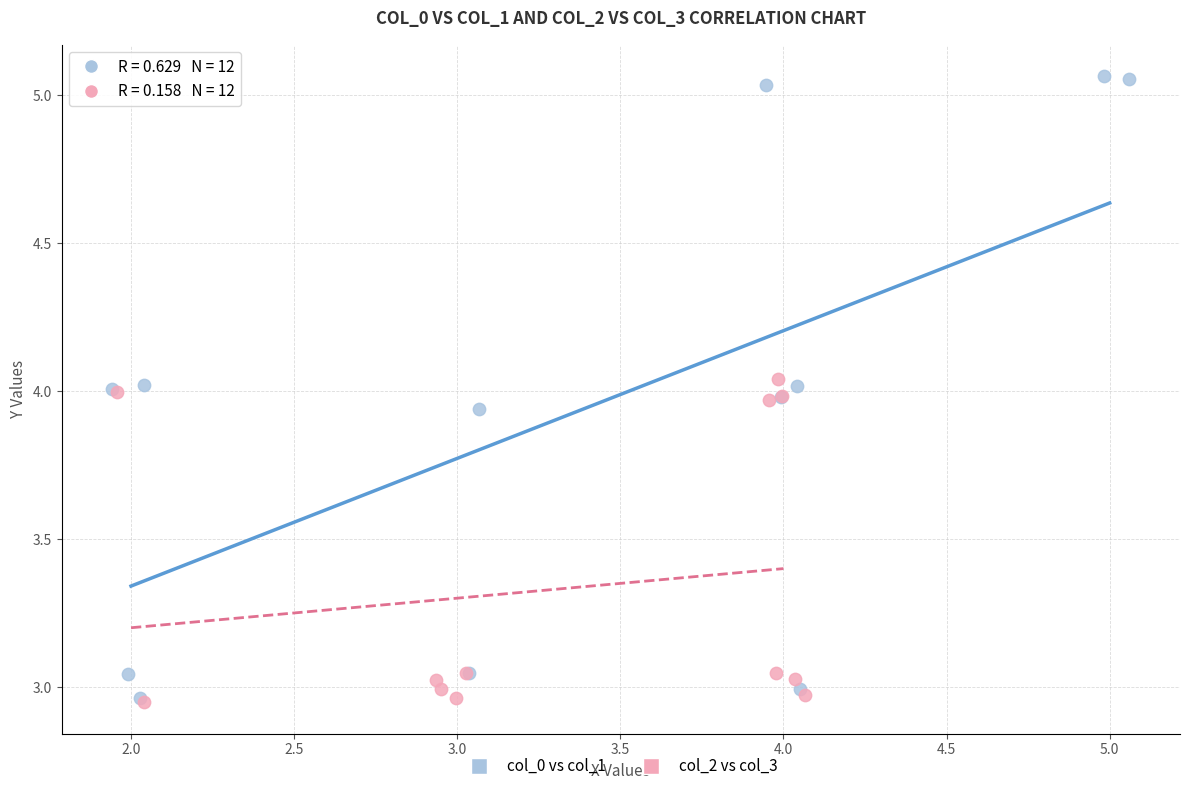

Which series has the widest spread of Y values?

col_0 vs col_1